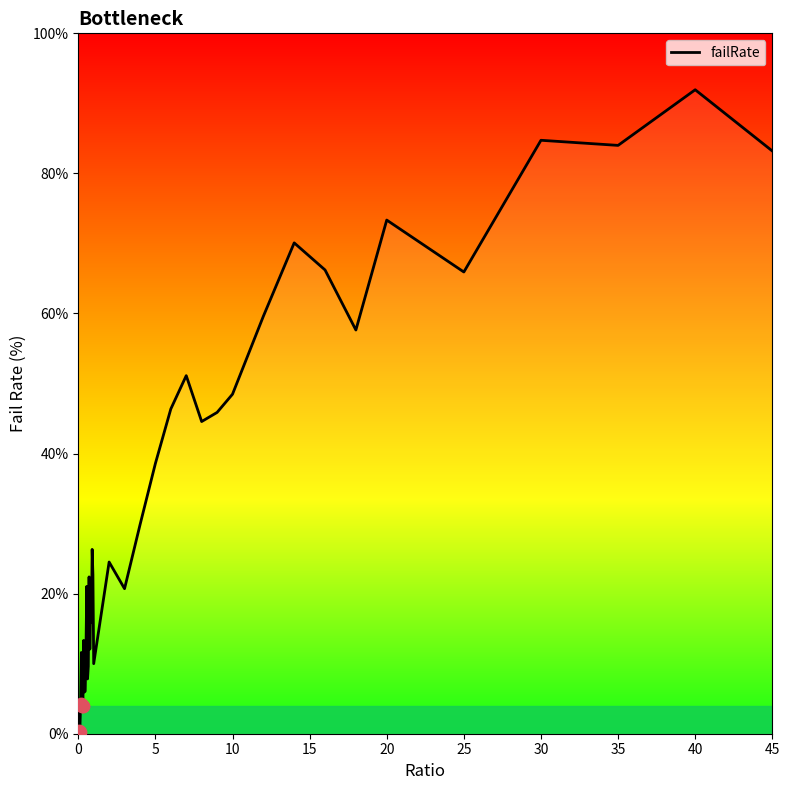

What is the difference between the maximum and minimum values?

91.9